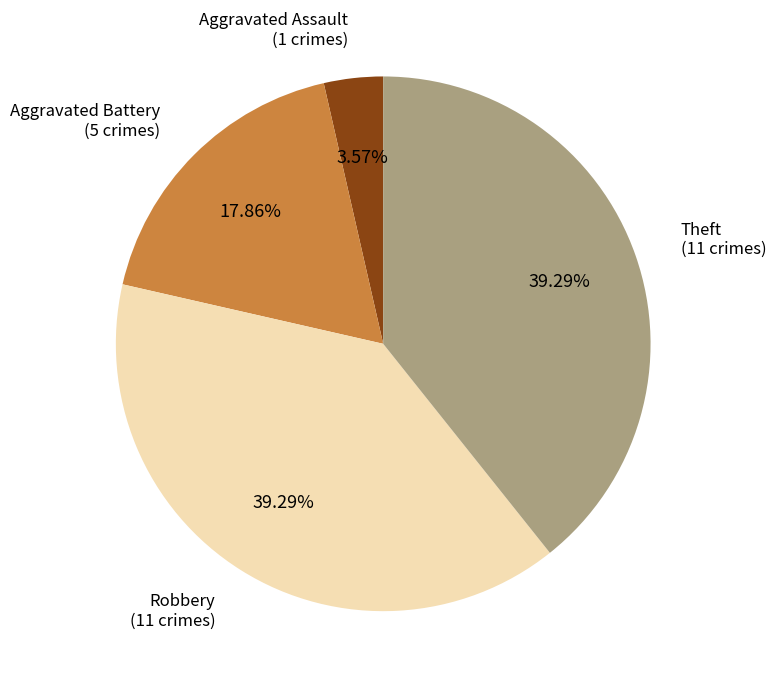

How many slices are in this pie chart?

4